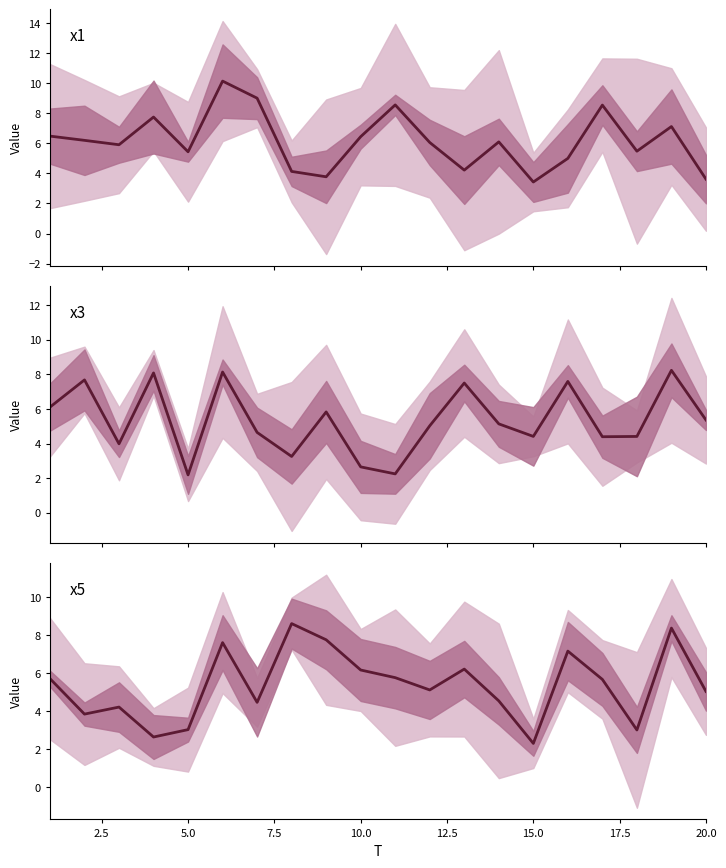

Which has a higher value, 17.5 or 19?

17.5